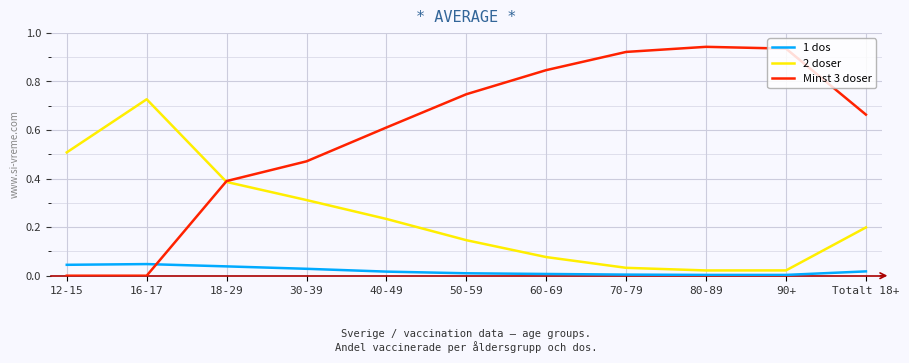

Is the value of 2 doser at 70-79 greater than the value of Minst 3 doser at 16-17?

Yes